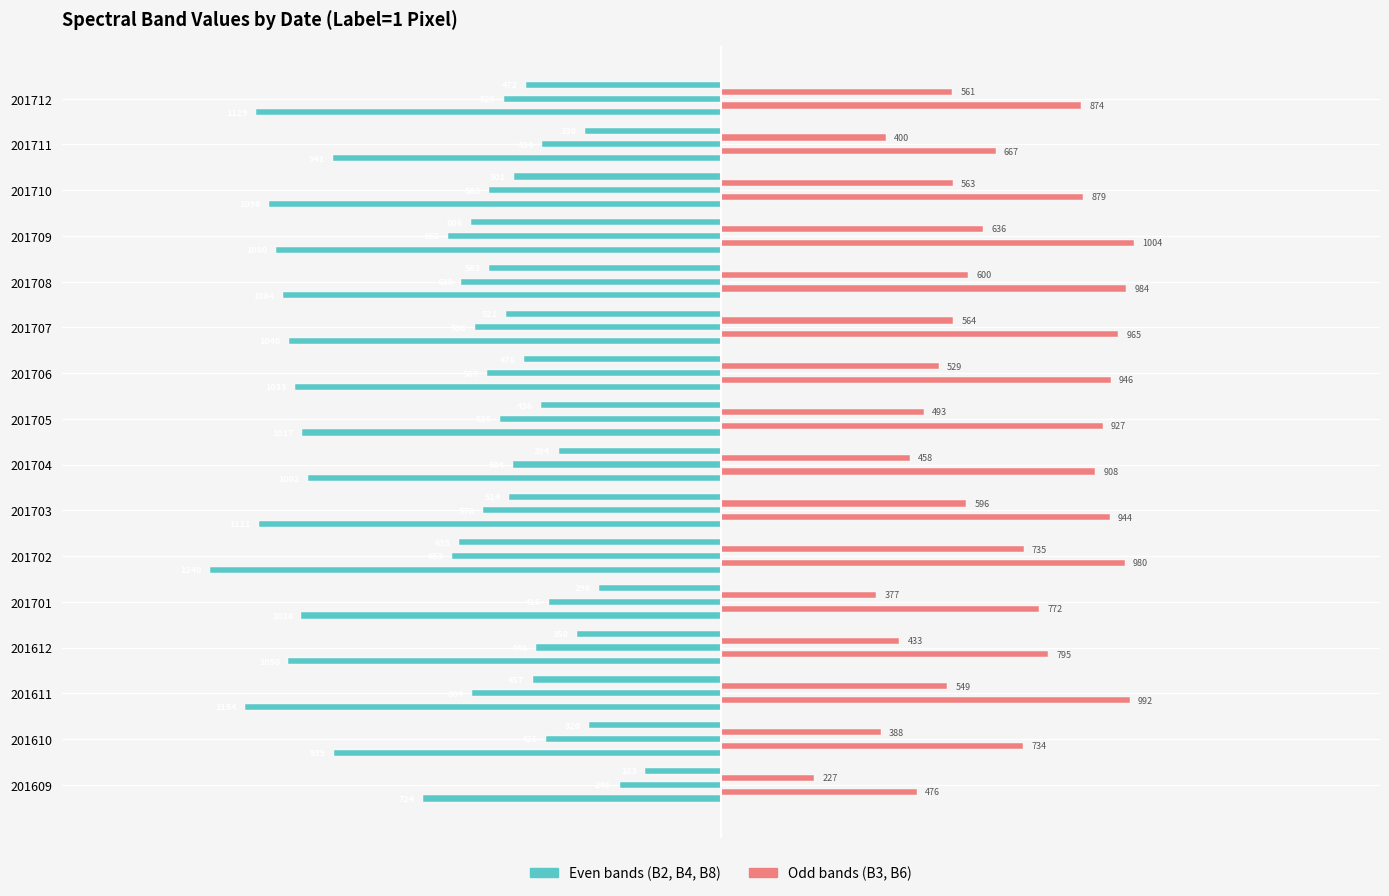

How many distinct data groups are displayed?

5